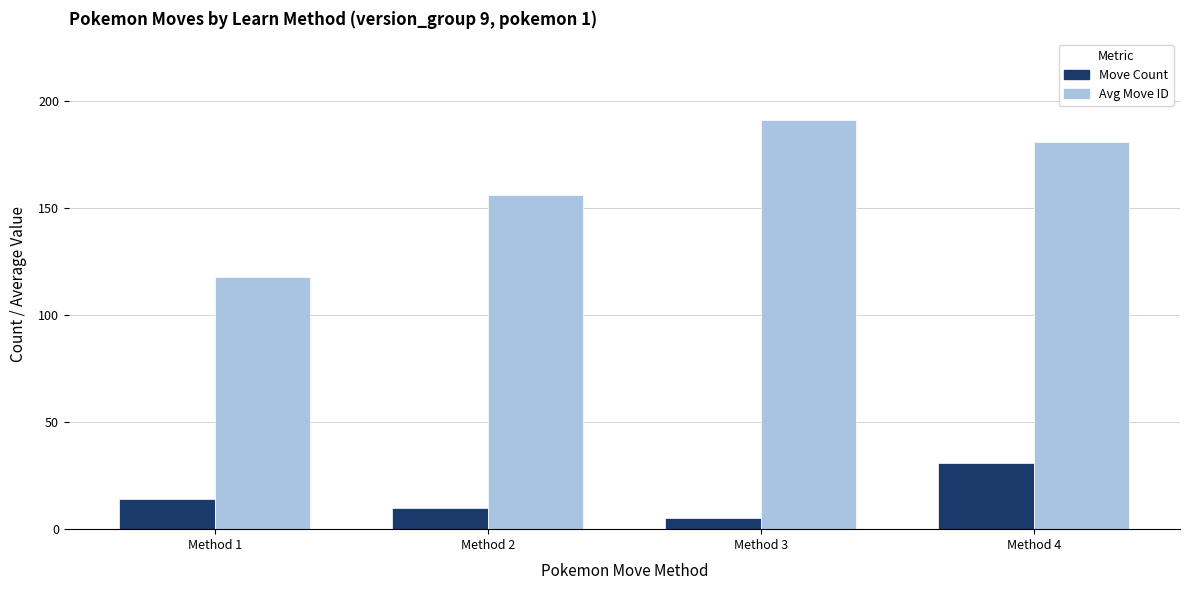

Reading left to right, transcribe all the data shown in this chart.

Move Count: Method 1=14	Method 2=10	Method 3=5	Method 4=31
Avg Move ID: Method 1=118	Method 2=156	Method 3=191	Method 4=181